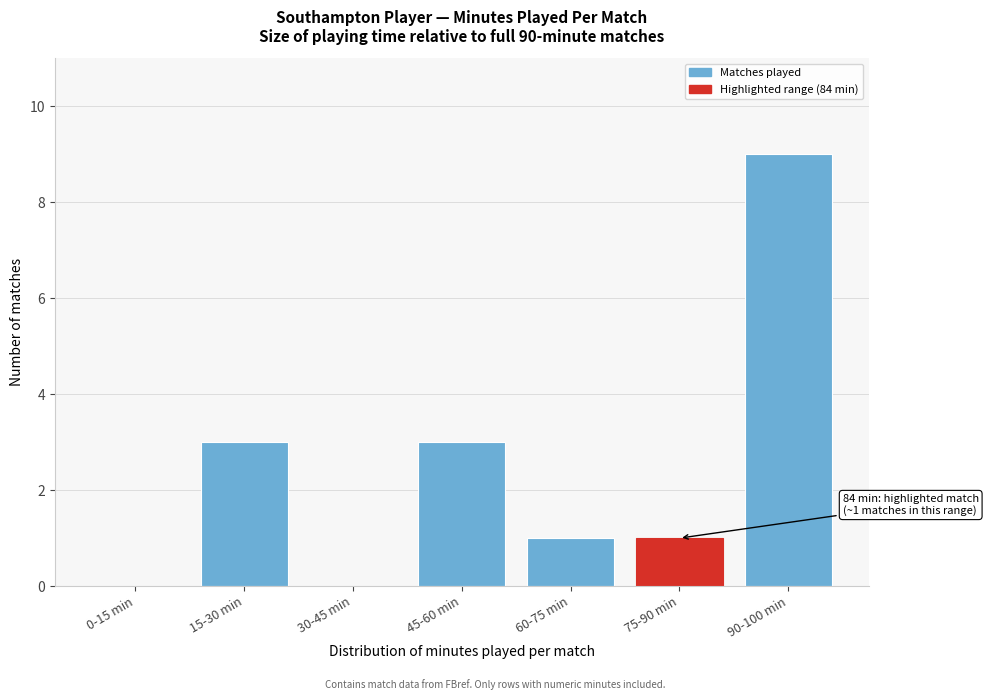

Reading left to right, list all the values displayed in this chart.

0-15 min=0	15-30 min=3	30-45 min=0	45-60 min=3	60-75 min=1	75-90 min=1	90-100 min=9